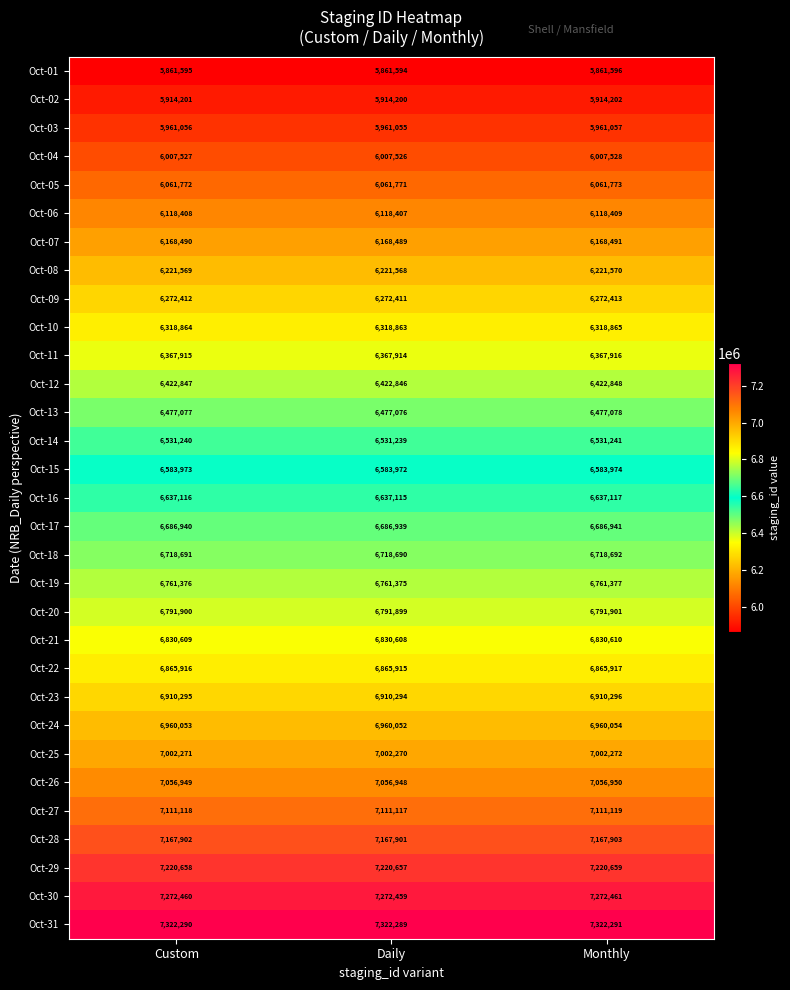

The value of Oct-07 at Custom is 8200541. True or false?

False